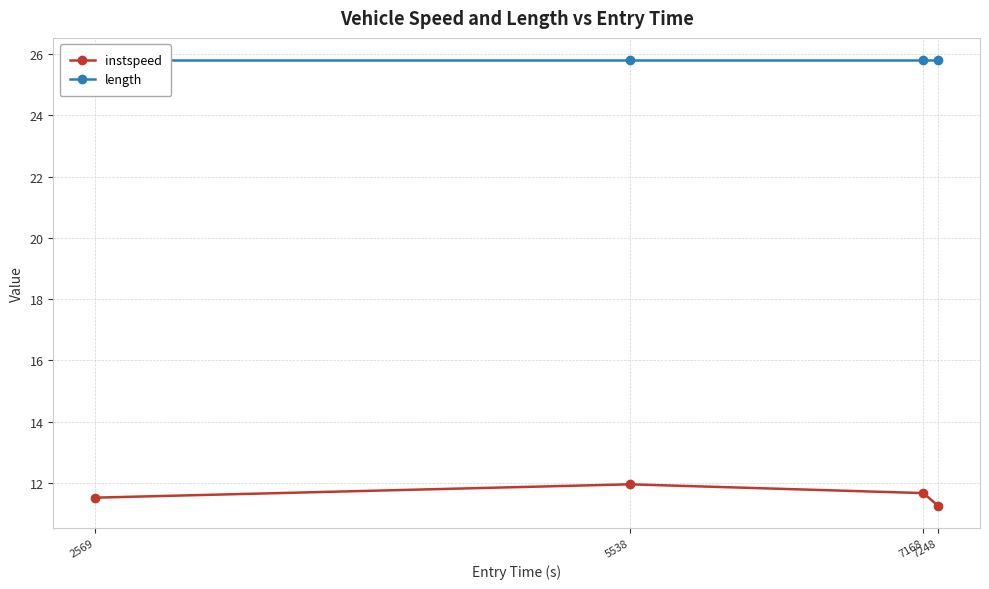

List the series in order of their peak value, highest first.

length, instspeed